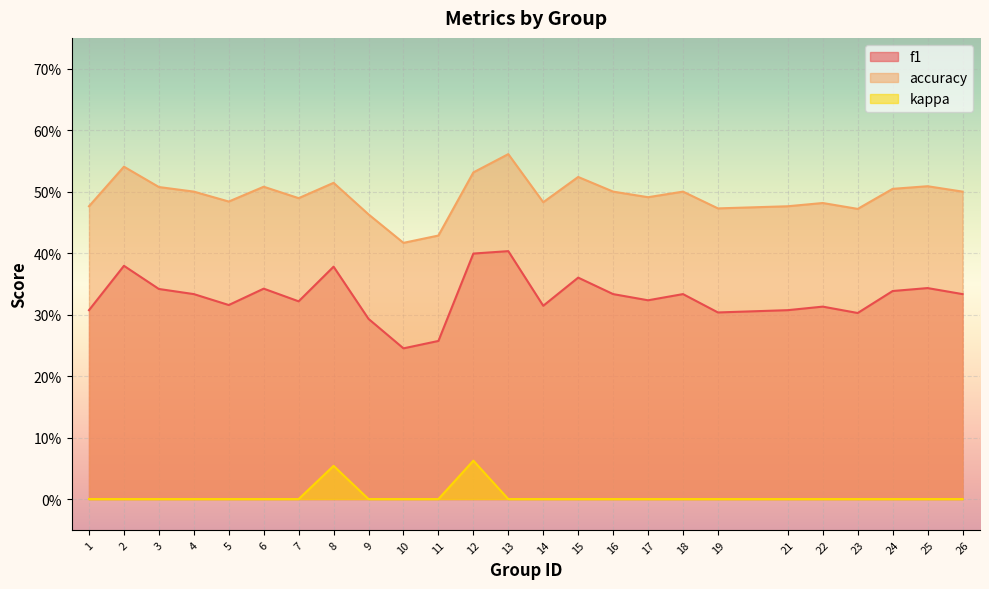

What is the difference between the highest and lowest values at 26?

0.5